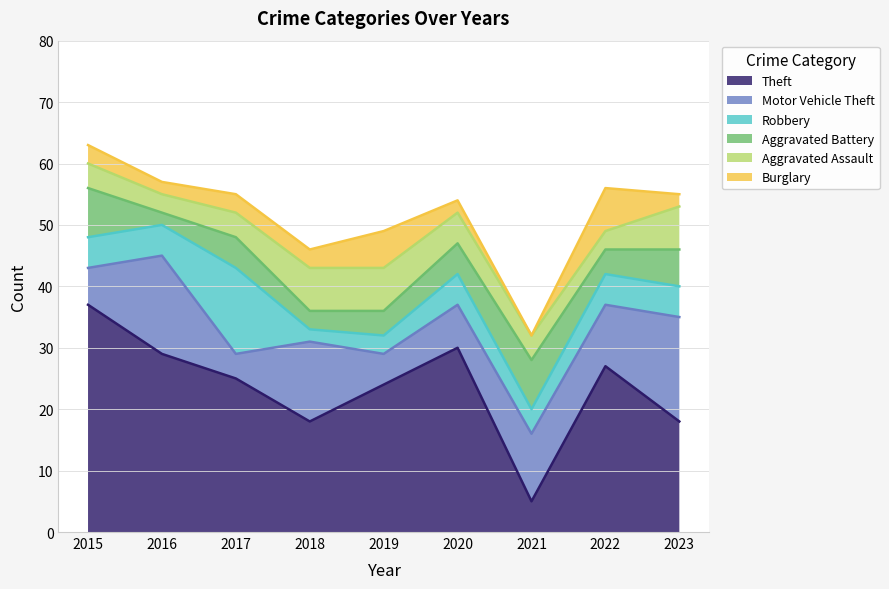

How many values in the Robbery series exceed 5?

1